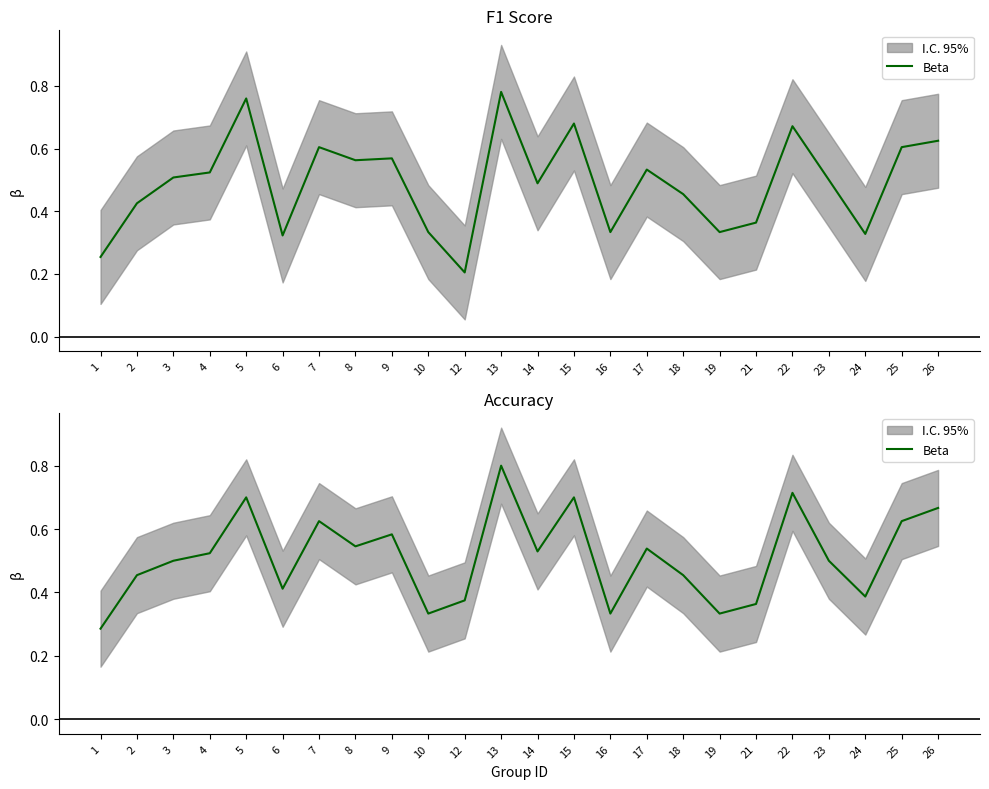

List the labels in order of value, smallest first.

1, 10, 16, 19, 21, 12, 24, 6, 2, 18, 3, 23, 4, 14, 17, 8, 9, 7, 25, 26, 5, 15, 22, 13